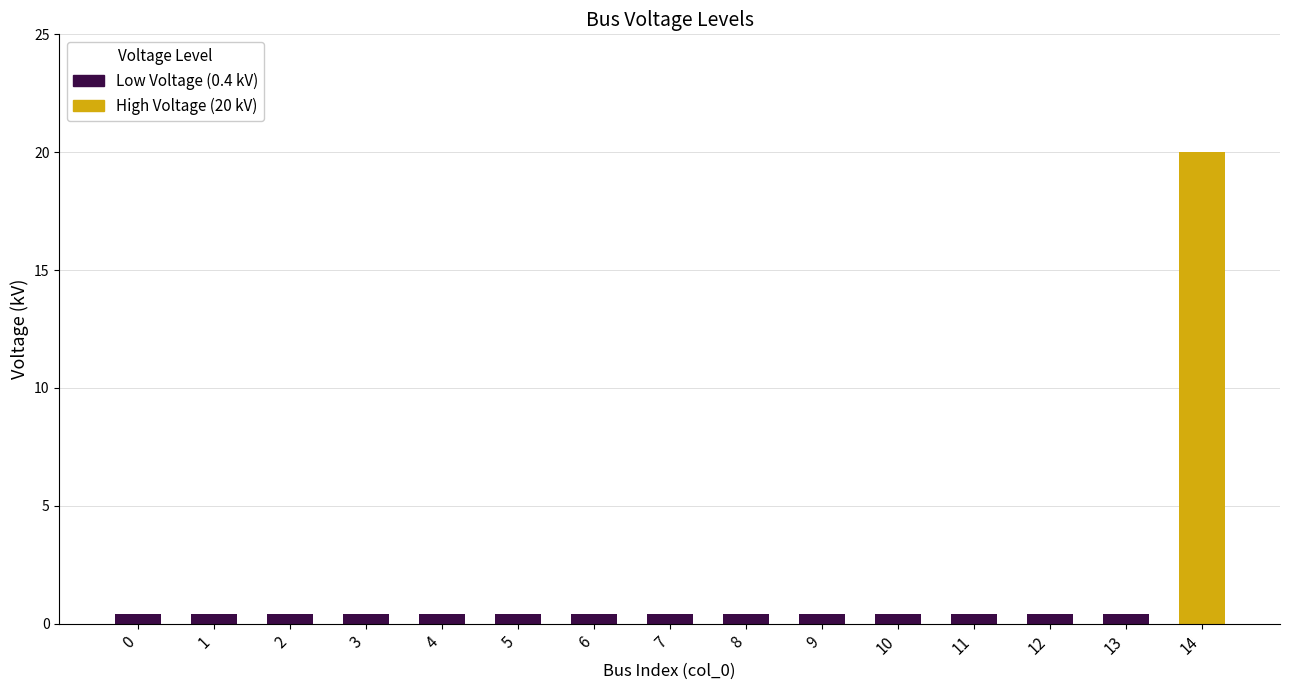

What is the maximum value shown in the chart?

20.0